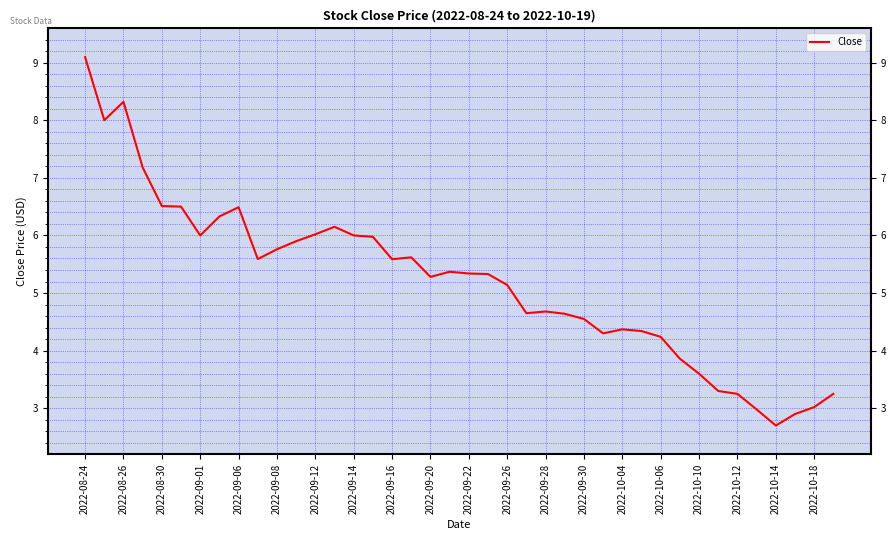

Count the number of data series in this chart.

1